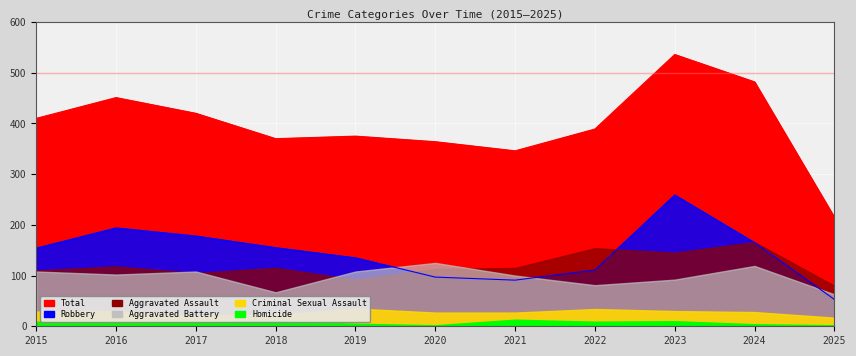

Where is the first local minimum for Aggravated Battery?

2016